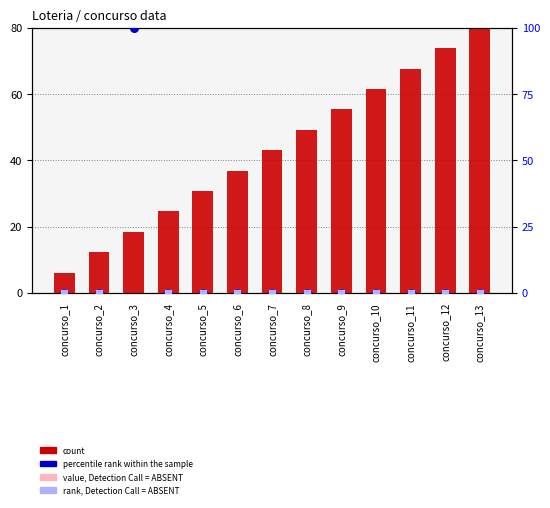

Which series has the largest Y range (max minus min)?

percentile rank within the sample